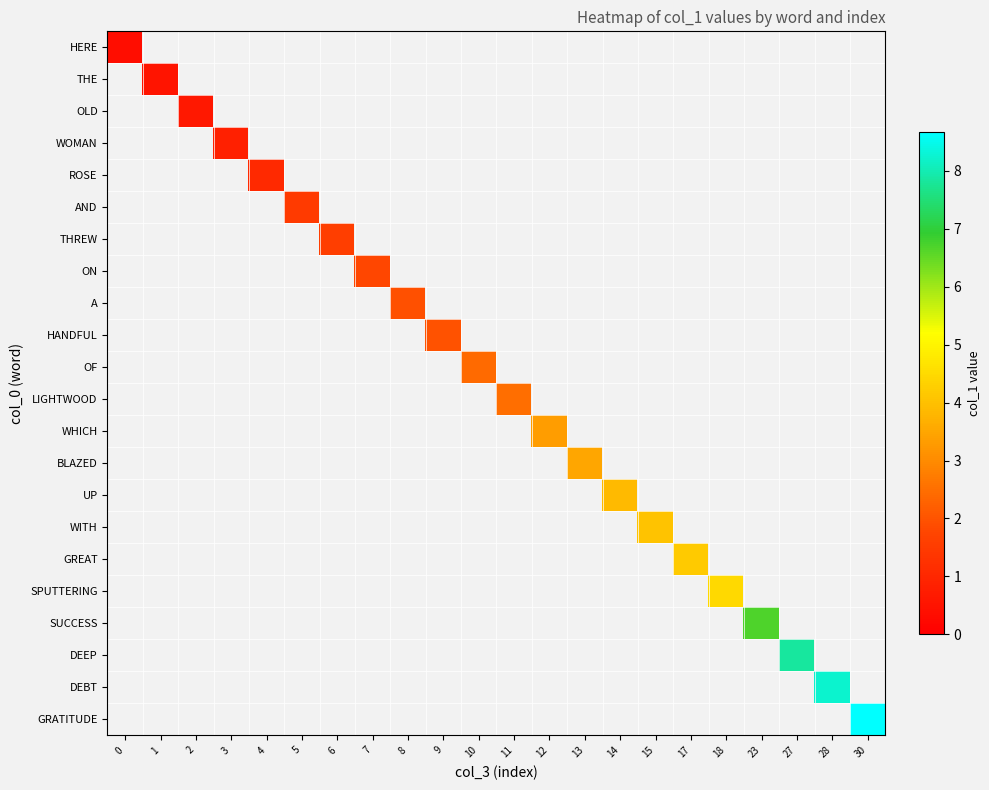

At how many categories does at least one series exceed 7?

3